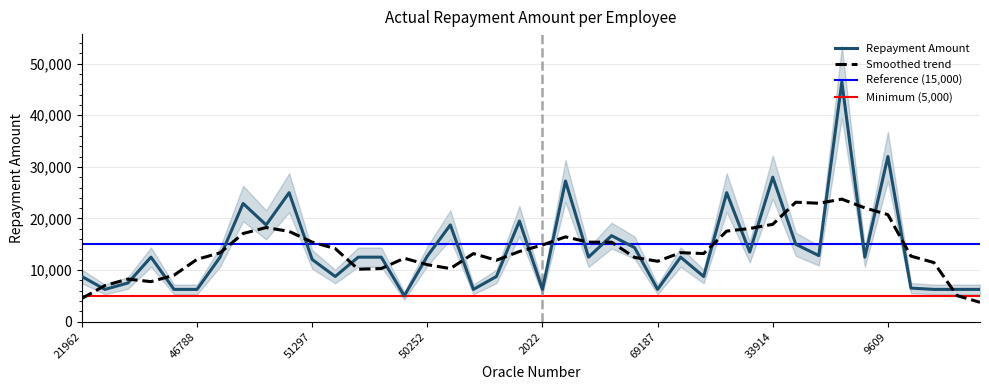

Count the number of categories in the chart.

40